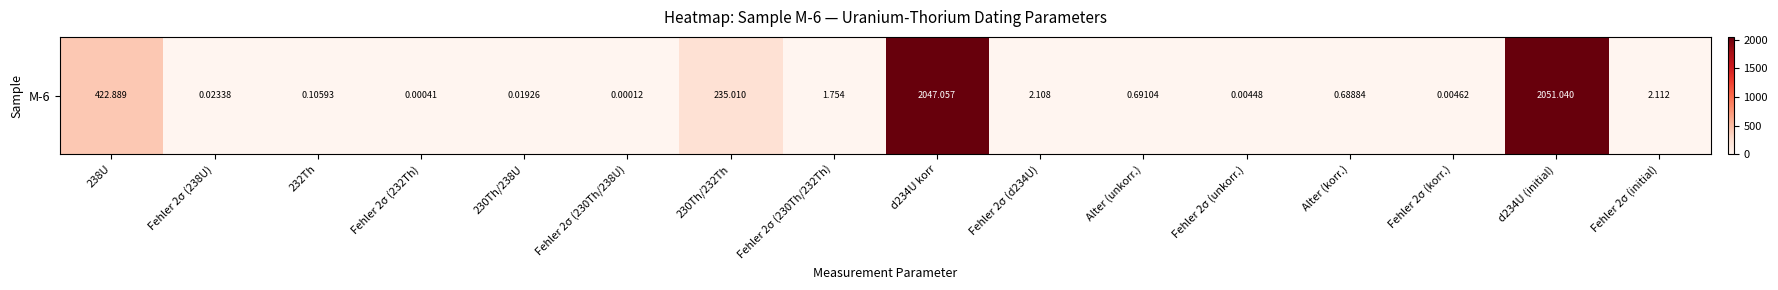

True or false: the data shows 0.0 at Fehler 2σ (unkorr.).

True